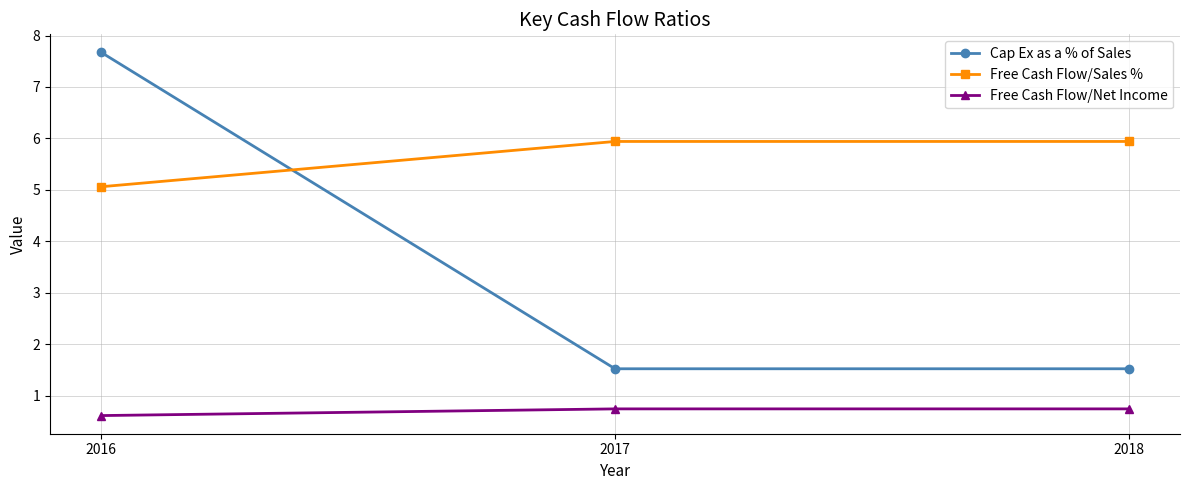

Where is Free Cash Flow/Sales % nearest to the value 5?

2016